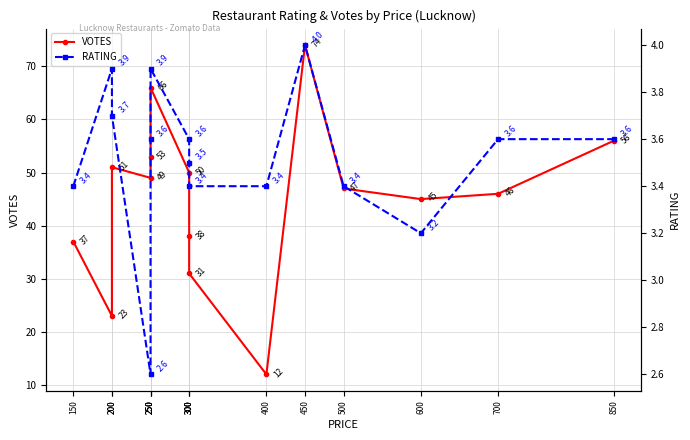

What value does the VOTES series have at 700?

46.0